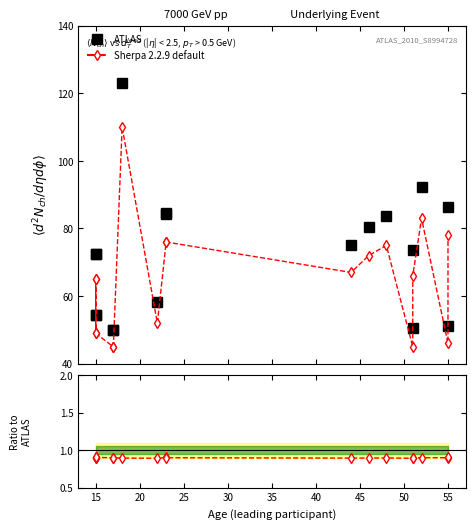

What is the value of the Sherpa 2.2.9 default point at the 11th from the left?

0.9